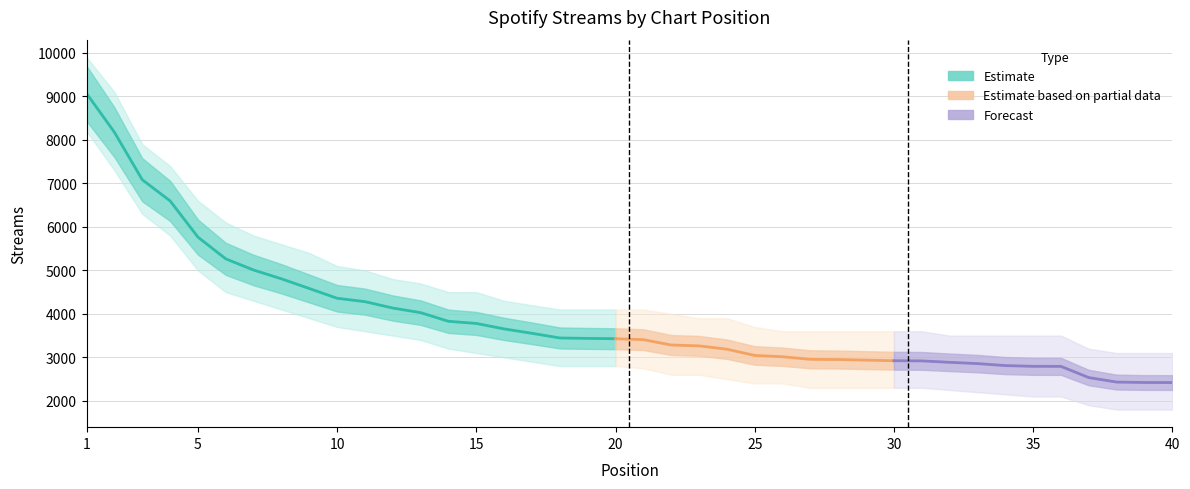

True or false: the data shows 2923 at 30.

True